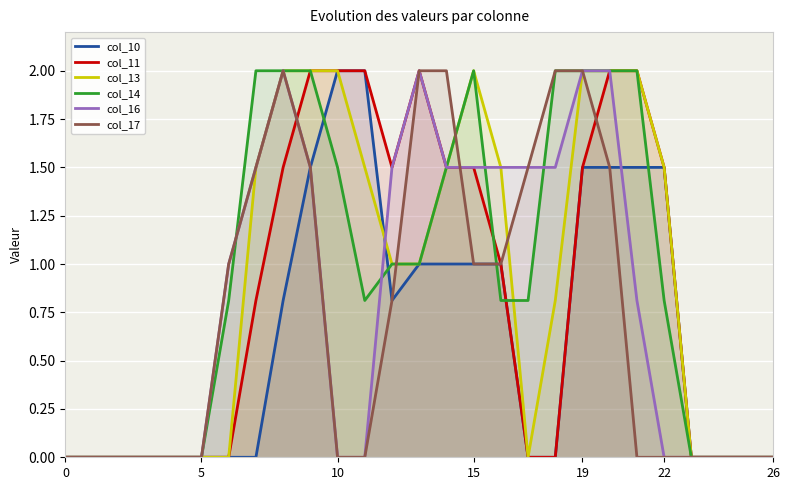

What is the label of the 19th point from the right?

8